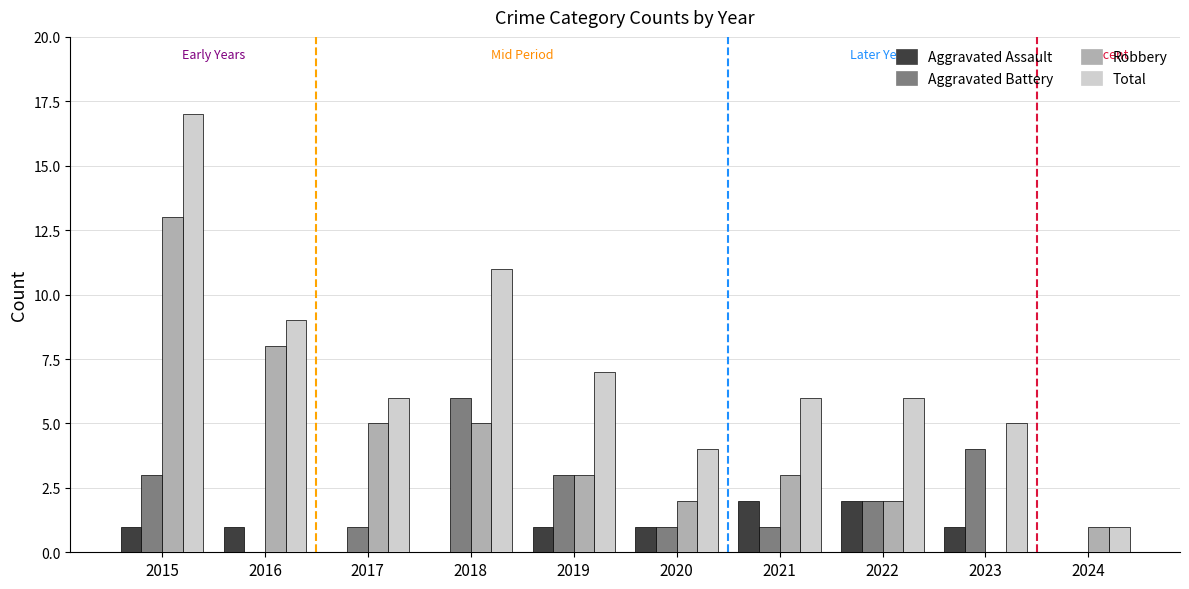

Is the value of Robbery at 2023 greater than the value of Total at 2024?

No